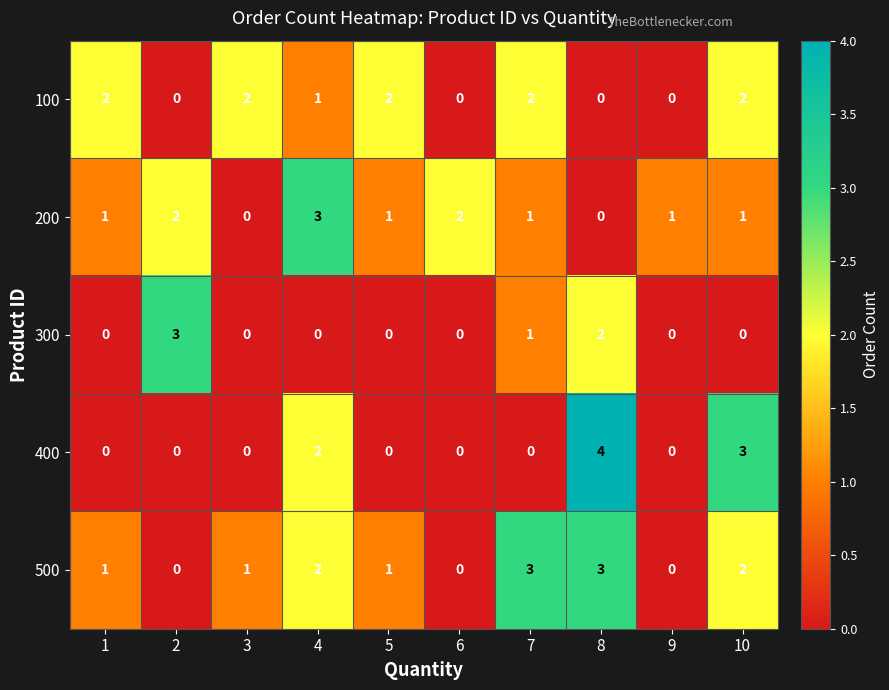

What is the highest value of the 500 series?

3